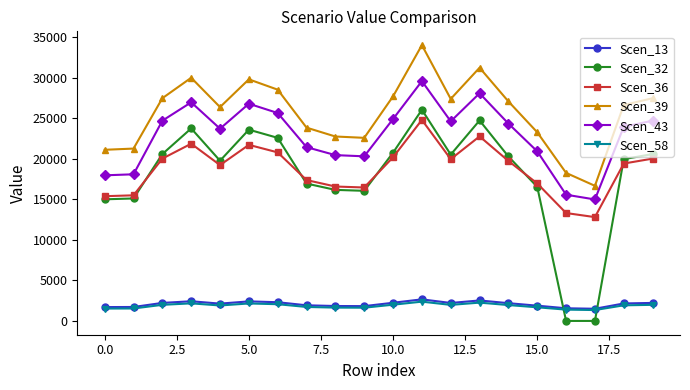

Which series has the largest total across all categories?

Scen_39